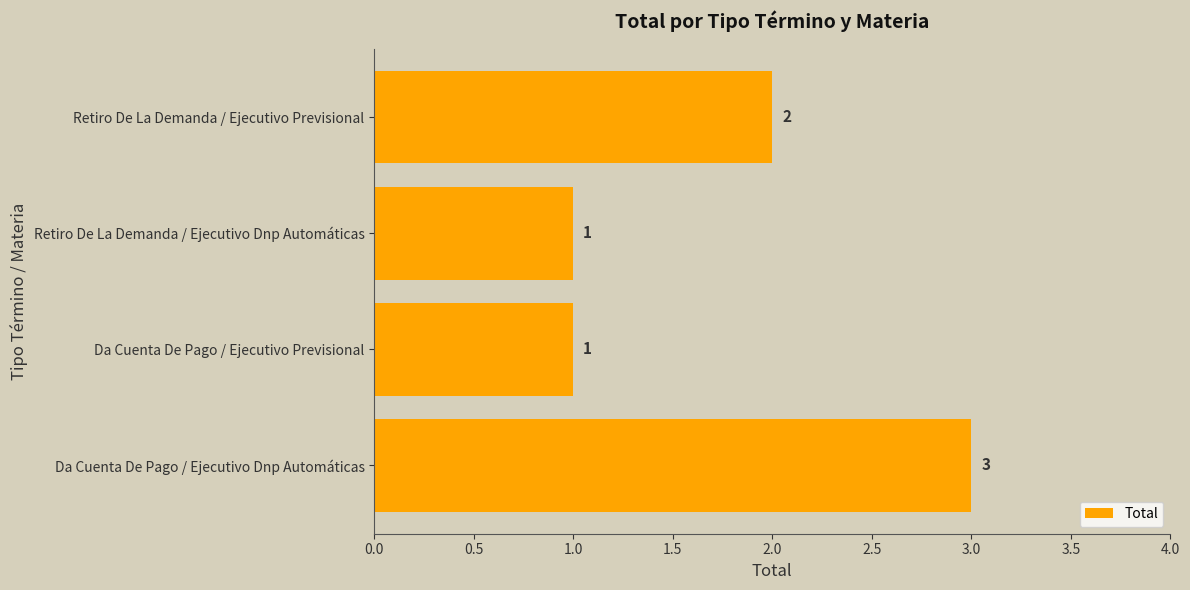

Between Da Cuenta De Pago / Ejecutivo Dnp Automáticas and Retiro De La Demanda / Ejecutivo Dnp Automáticas, which is larger?

Da Cuenta De Pago / Ejecutivo Dnp Automáticas